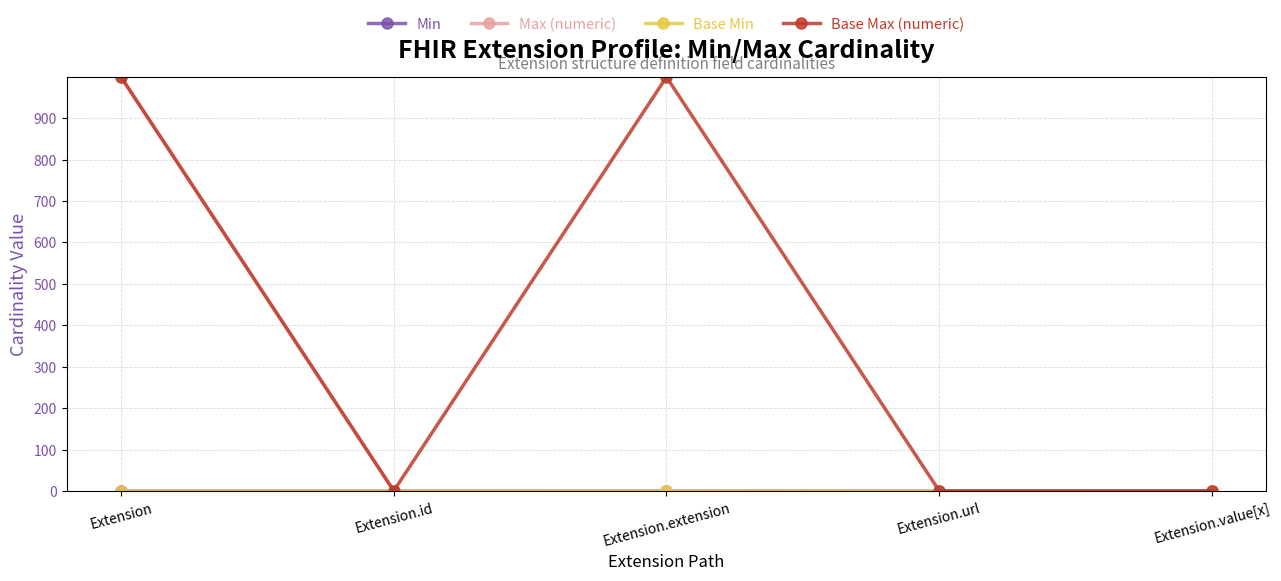

Reading right to left, extract all data points from this chart.

Min: 0	1	0	0	0
Max (numeric): 1	1	0	1	999
Base Min: 0	1	0	0	0
Base Max (numeric): 1	1	999	1	999